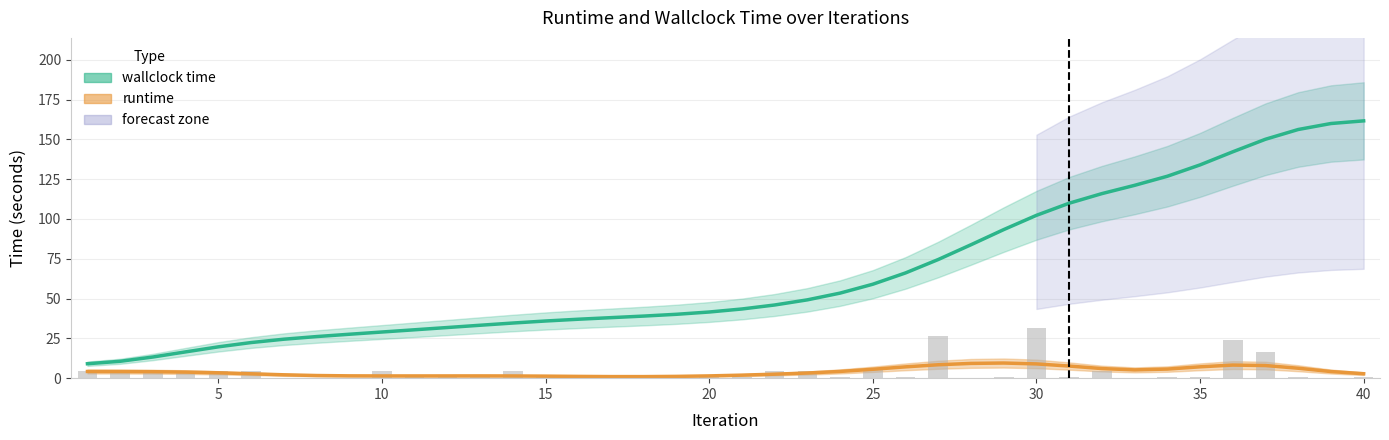

What is the value of the runtime bar at the 16th from the left?

3.8